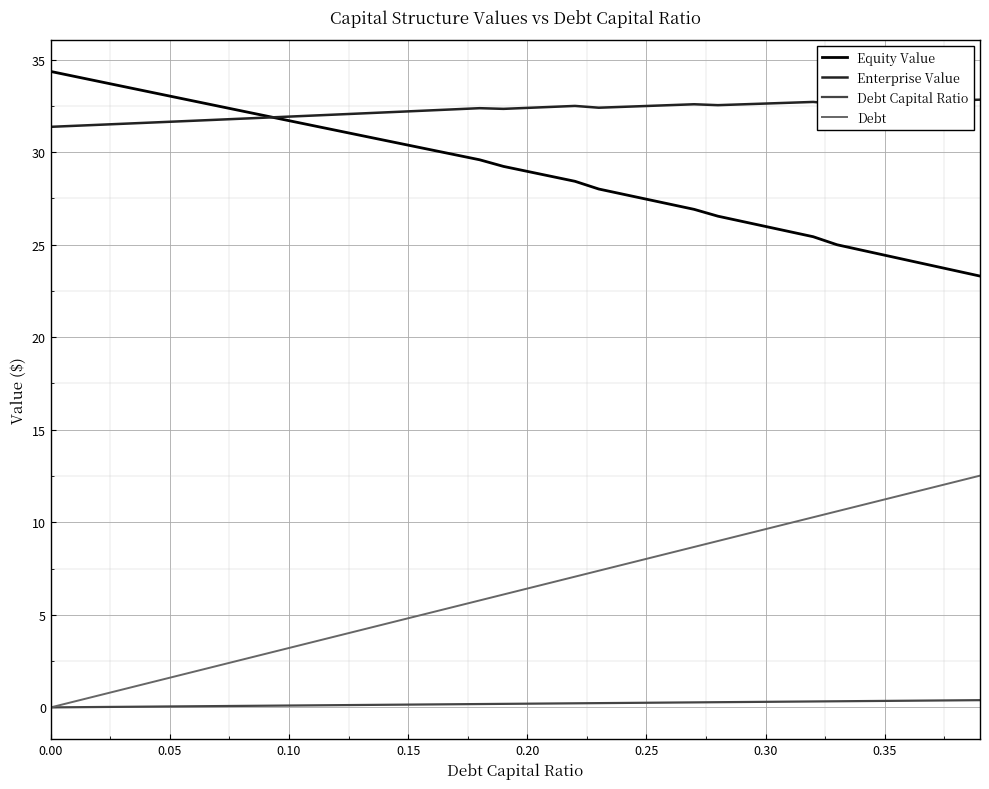

How many distinct data groups are displayed?

4